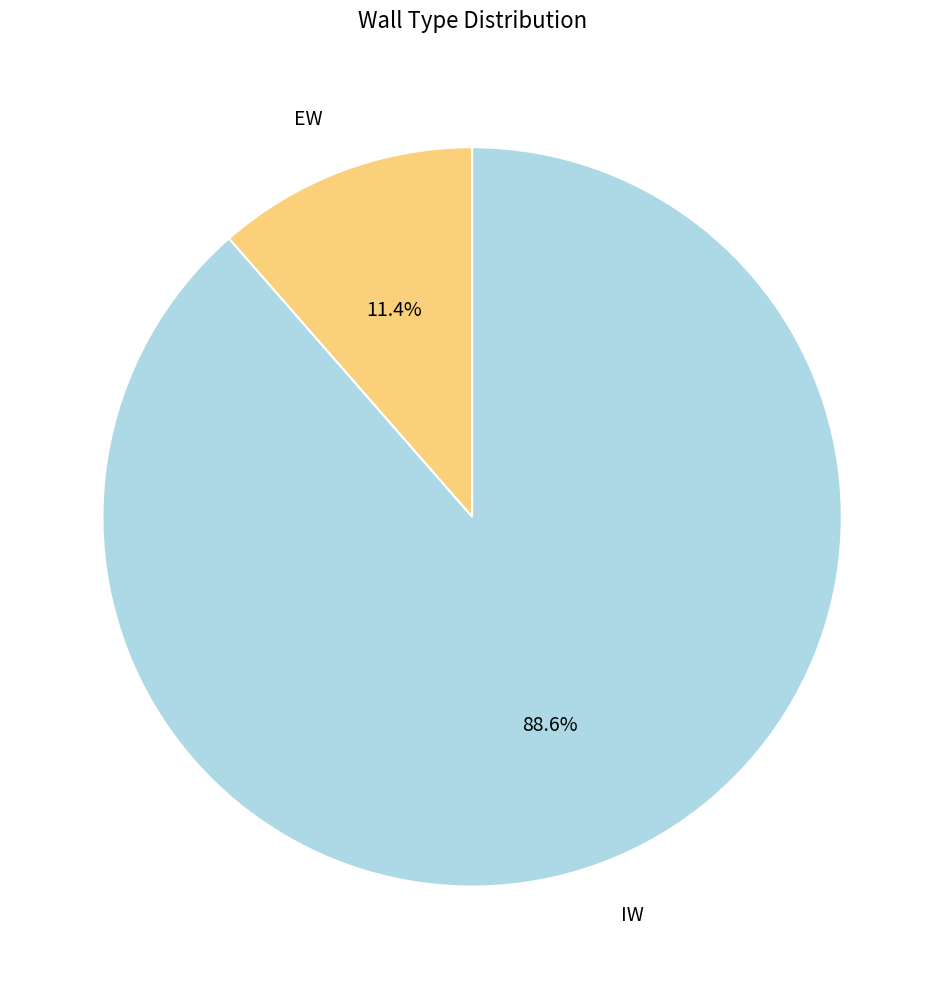

Between EW and IW, which is larger?

IW